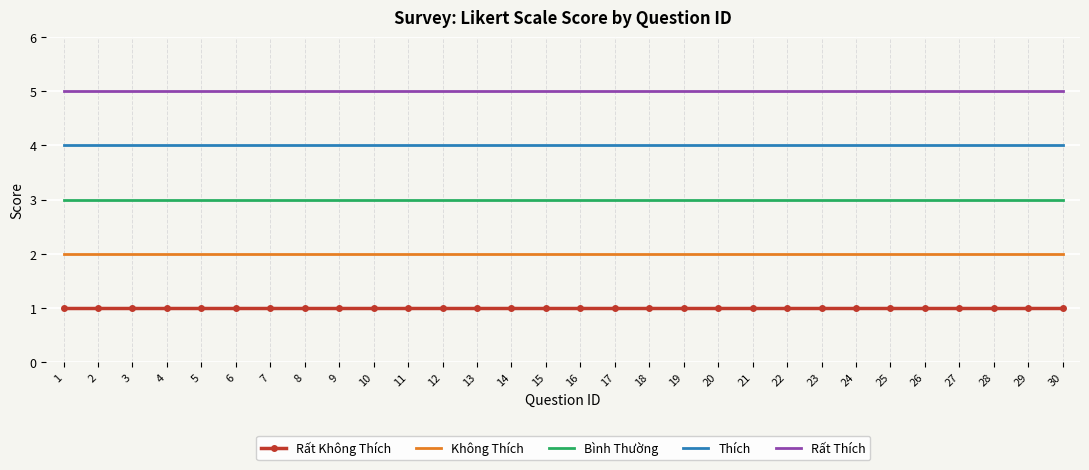

Reading right to left, transcribe all the data shown in this chart.

Rất Không Thích: 30=1	29=1	28=1	27=1	26=1	25=1	24=1	23=1	22=1	21=1	20=1	19=1	18=1	17=1	16=1	15=1	14=1	13=1	12=1	11=1	10=1	9=1	8=1	7=1	6=1	5=1	4=1	3=1	2=1	1=1
Không Thích: 30=2	29=2	28=2	27=2	26=2	25=2	24=2	23=2	22=2	21=2	20=2	19=2	18=2	17=2	16=2	15=2	14=2	13=2	12=2	11=2	10=2	9=2	8=2	7=2	6=2	5=2	4=2	3=2	2=2	1=2
Bình Thường: 30=3	29=3	28=3	27=3	26=3	25=3	24=3	23=3	22=3	21=3	20=3	19=3	18=3	17=3	16=3	15=3	14=3	13=3	12=3	11=3	10=3	9=3	8=3	7=3	6=3	5=3	4=3	3=3	2=3	1=3
Thích: 30=4	29=4	28=4	27=4	26=4	25=4	24=4	23=4	22=4	21=4	20=4	19=4	18=4	17=4	16=4	15=4	14=4	13=4	12=4	11=4	10=4	9=4	8=4	7=4	6=4	5=4	4=4	3=4	2=4	1=4
Rất Thích: 30=5	29=5	28=5	27=5	26=5	25=5	24=5	23=5	22=5	21=5	20=5	19=5	18=5	17=5	16=5	15=5	14=5	13=5	12=5	11=5	10=5	9=5	8=5	7=5	6=5	5=5	4=5	3=5	2=5	1=5